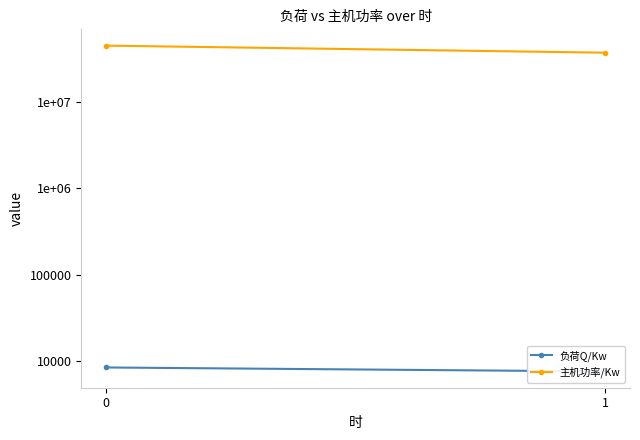

Which series has the largest range (max minus min)?

主机功率/Kw